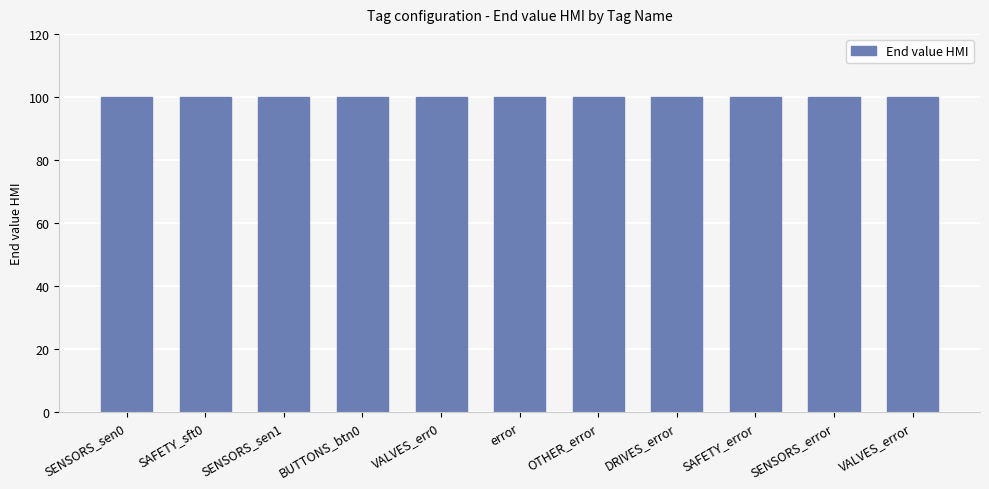

Is it true that End value PLC equals 5 at A-ALARMS_VALVES_error?

False